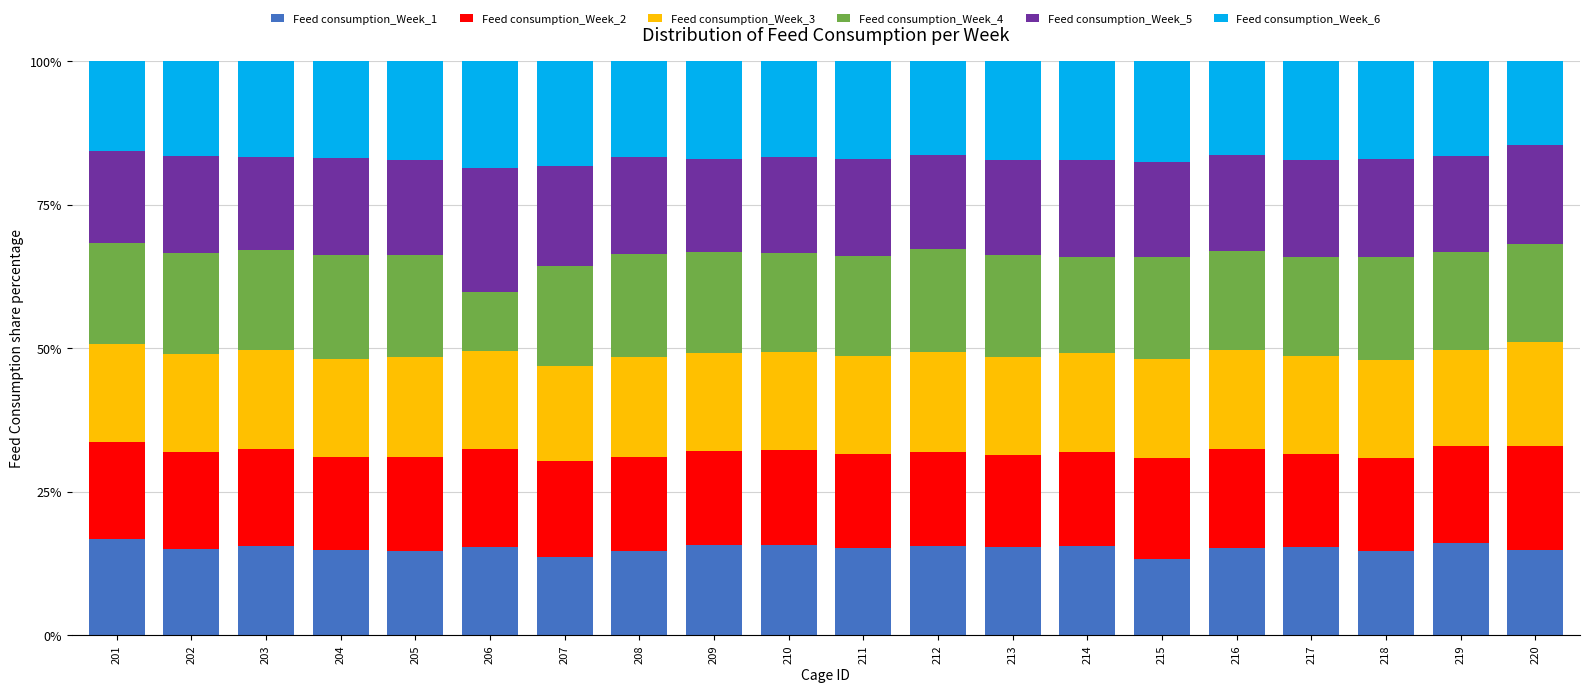

The value of Feed consumption_Week_1 at 211 is 23.5. True or false?

False